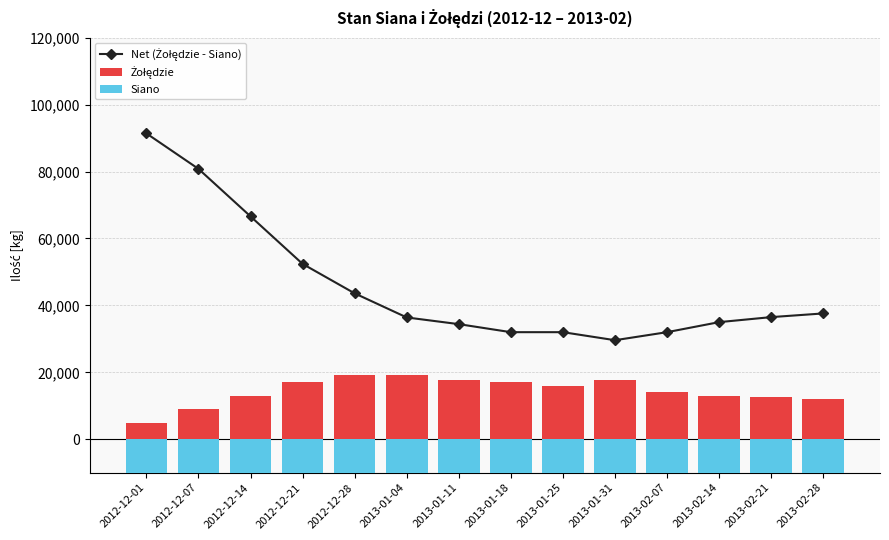

At how many categories does at least one series exceed -19589?

14